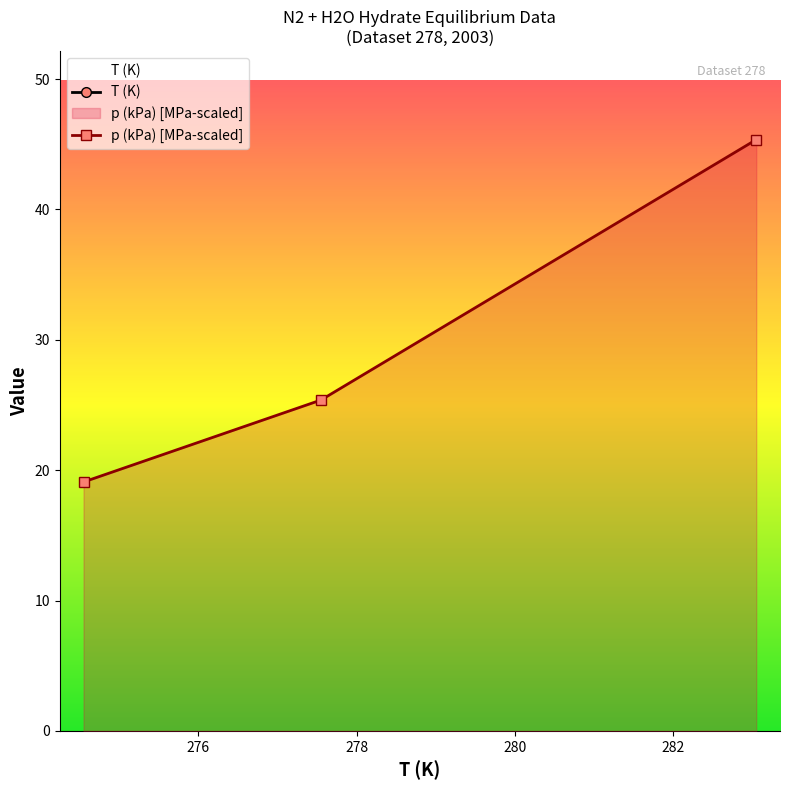

What is the sum of all p (kPa) values?

89.8